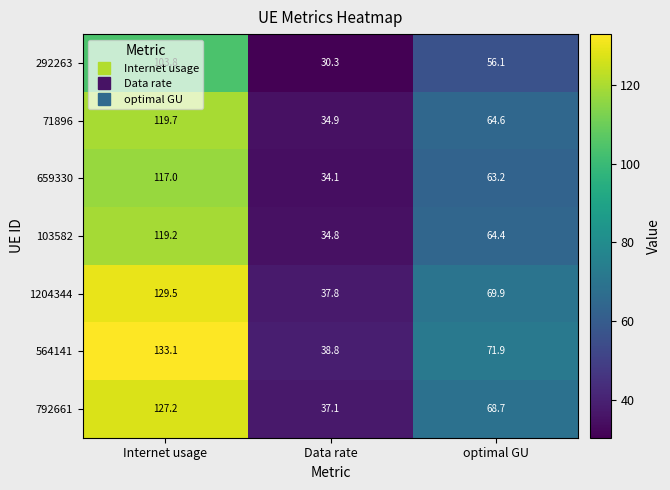

Is it true that 564141 equals 26.4 at Data rate?

False